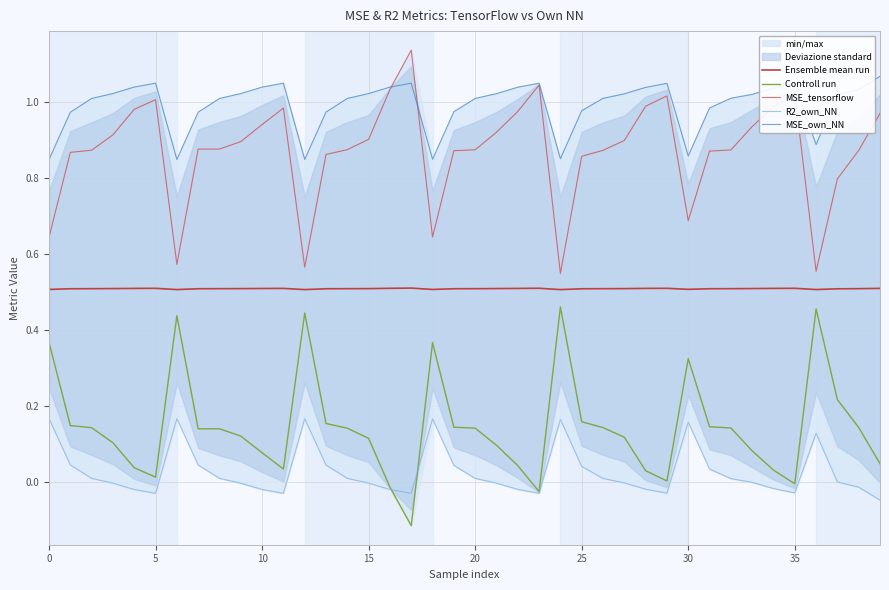

In Controll run, how many points are lower than both neighbors (excluding endpoints)?

7